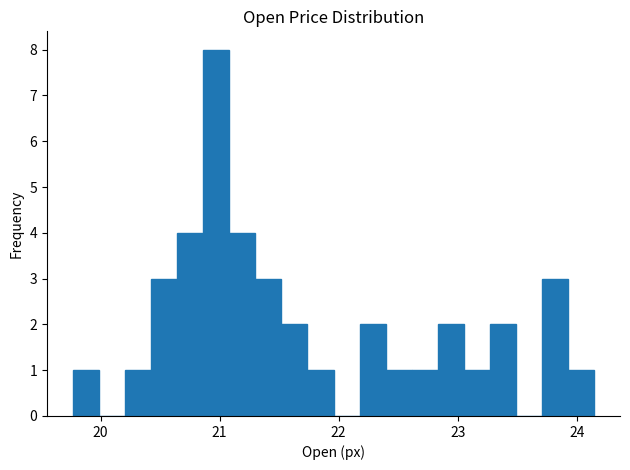

Read against the x-axis, roughly where is the centre of the tallest bar?

21.0